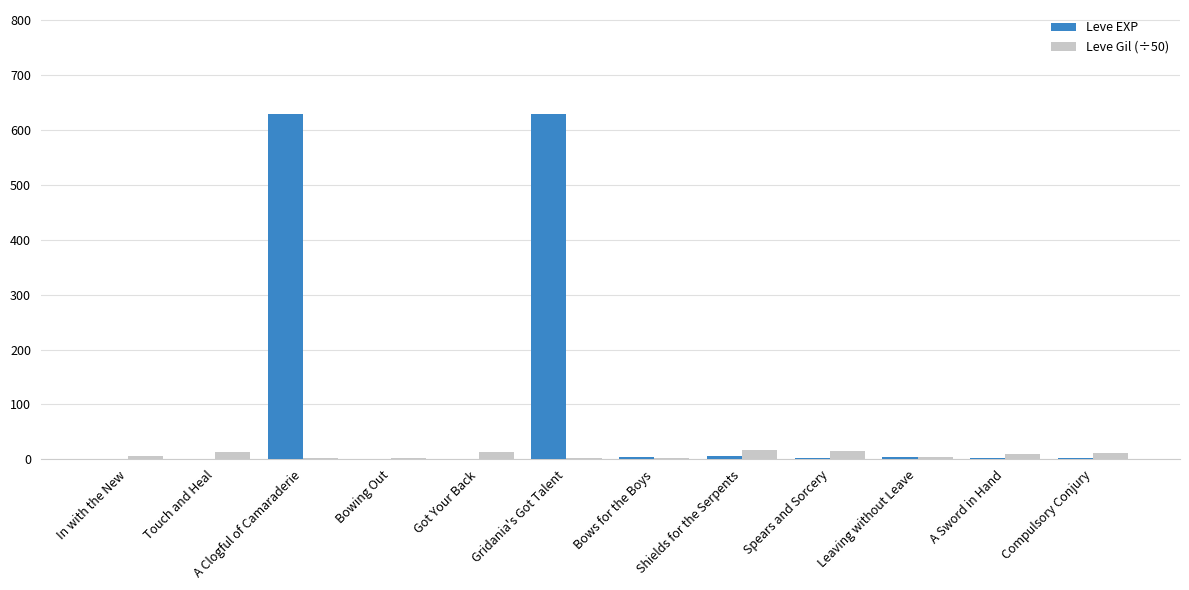

What is the highest value of the Leve EXP series?

630.0